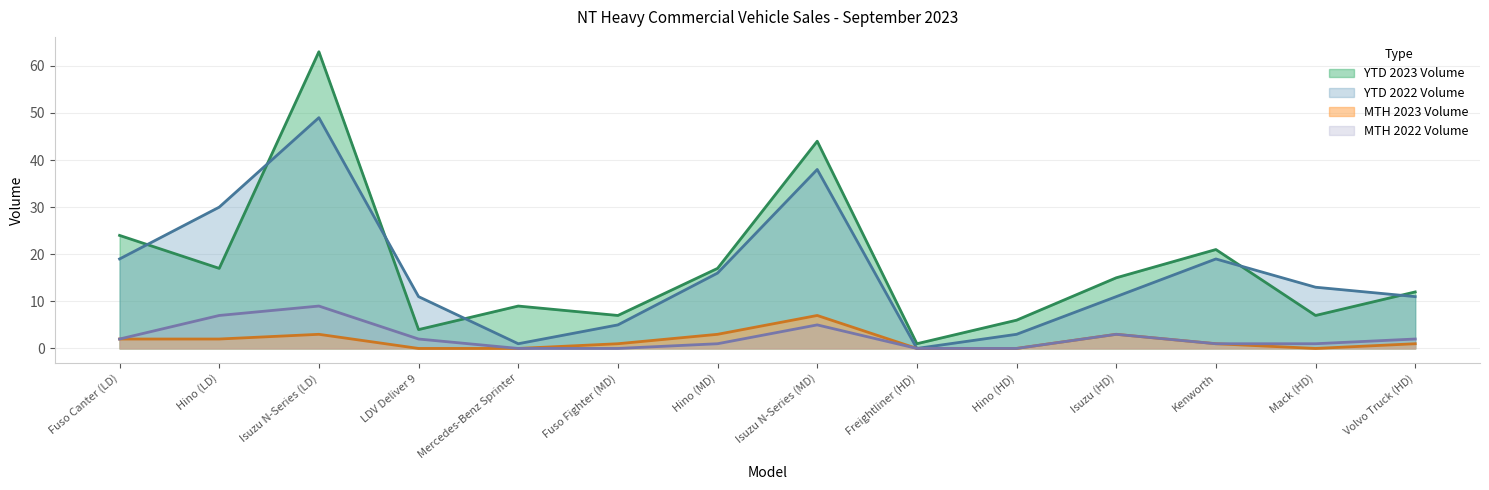

Reading left to right, list all the values displayed in this chart.

YTD 2023 Volume: Fuso Canter (LD)=24	Hino (LD)=17	Isuzu N-Series (LD)=63	LDV Deliver 9=4	Mercedes-Benz Sprinter=9	Fuso Fighter (MD)=7	Hino (MD)=17	Isuzu N-Series (MD)=44	Freightliner (HD)=1	Hino (HD)=6	Isuzu (HD)=15	Kenworth=21	Mack (HD)=7	Volvo Truck (HD)=12
YTD 2022 Volume: Fuso Canter (LD)=19	Hino (LD)=30	Isuzu N-Series (LD)=49	LDV Deliver 9=11	Mercedes-Benz Sprinter=1	Fuso Fighter (MD)=5	Hino (MD)=16	Isuzu N-Series (MD)=38	Freightliner (HD)=0	Hino (HD)=3	Isuzu (HD)=11	Kenworth=19	Mack (HD)=13	Volvo Truck (HD)=11
MTH 2023 Volume: Fuso Canter (LD)=2	Hino (LD)=2	Isuzu N-Series (LD)=3	LDV Deliver 9=0	Mercedes-Benz Sprinter=0	Fuso Fighter (MD)=1	Hino (MD)=3	Isuzu N-Series (MD)=7	Freightliner (HD)=0	Hino (HD)=0	Isuzu (HD)=3	Kenworth=1	Mack (HD)=0	Volvo Truck (HD)=1
MTH 2022 Volume: Fuso Canter (LD)=2	Hino (LD)=7	Isuzu N-Series (LD)=9	LDV Deliver 9=2	Mercedes-Benz Sprinter=0	Fuso Fighter (MD)=0	Hino (MD)=1	Isuzu N-Series (MD)=5	Freightliner (HD)=0	Hino (HD)=0	Isuzu (HD)=3	Kenworth=1	Mack (HD)=1	Volvo Truck (HD)=2